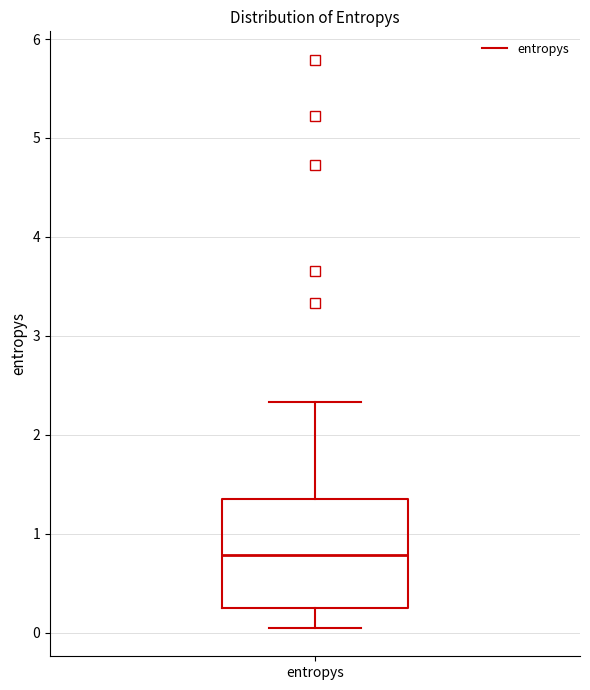

Read this box plot against the y-axis: the position of the median line, the range covered by the box, and the ends of both whiskers. The values are not printed on the chart, so give them approximately, as read against the axis.

median 0.8, box 0.2 to 1.4, whiskers 0.0 to 2.3